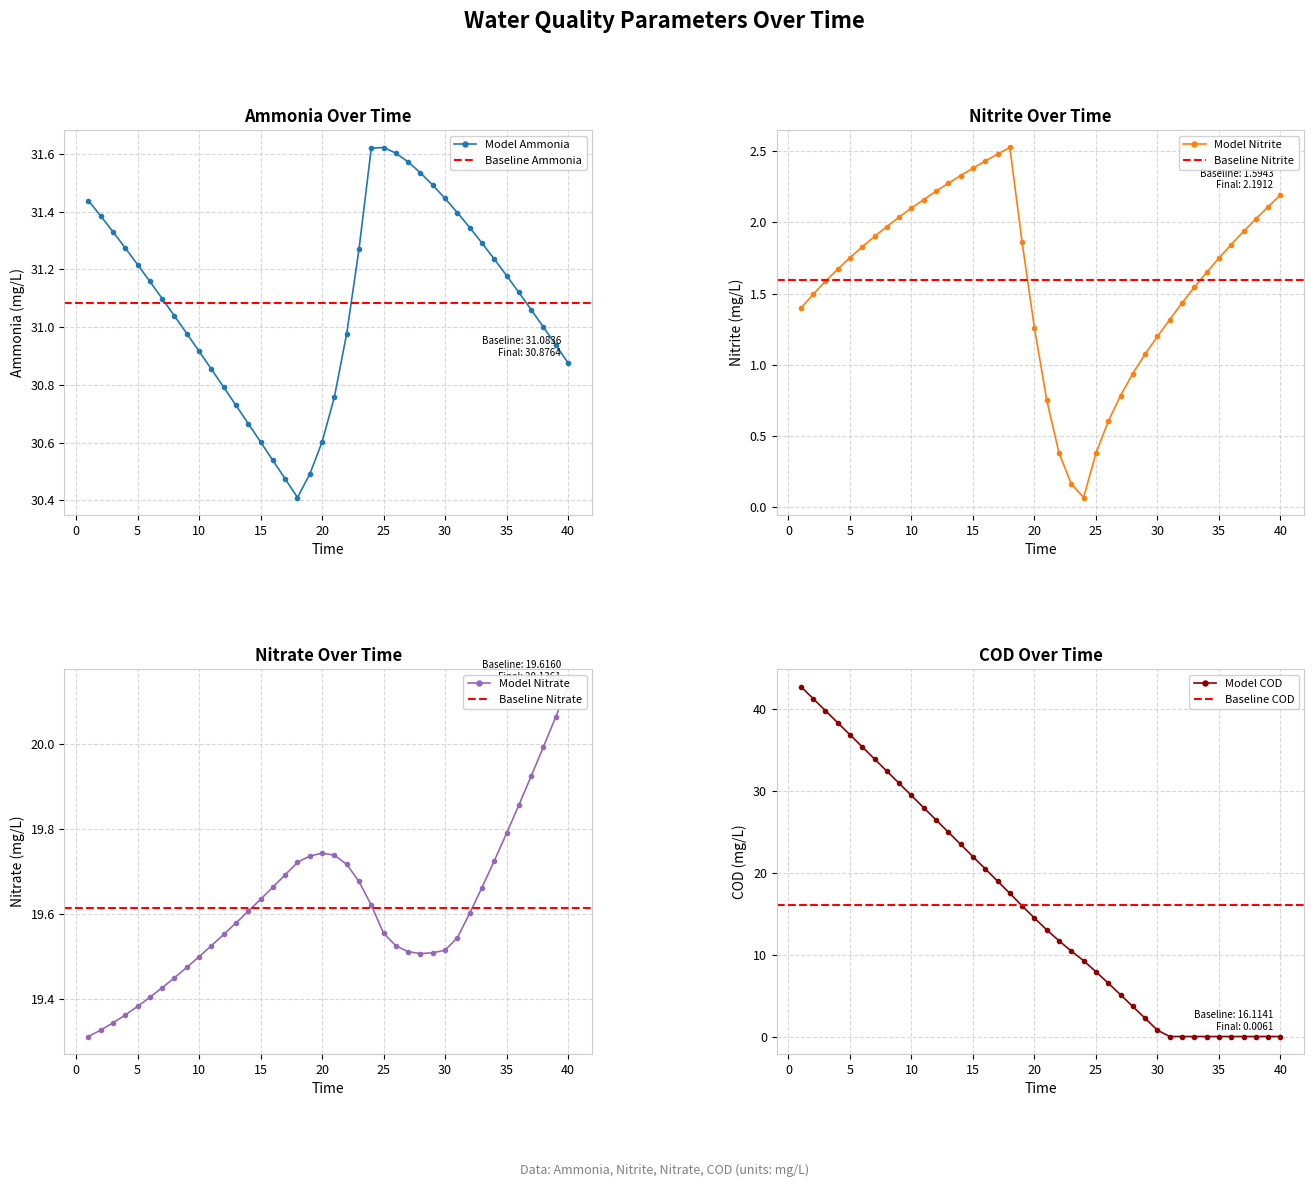

Is it true that ammonia equals 16.1 at 11?

False